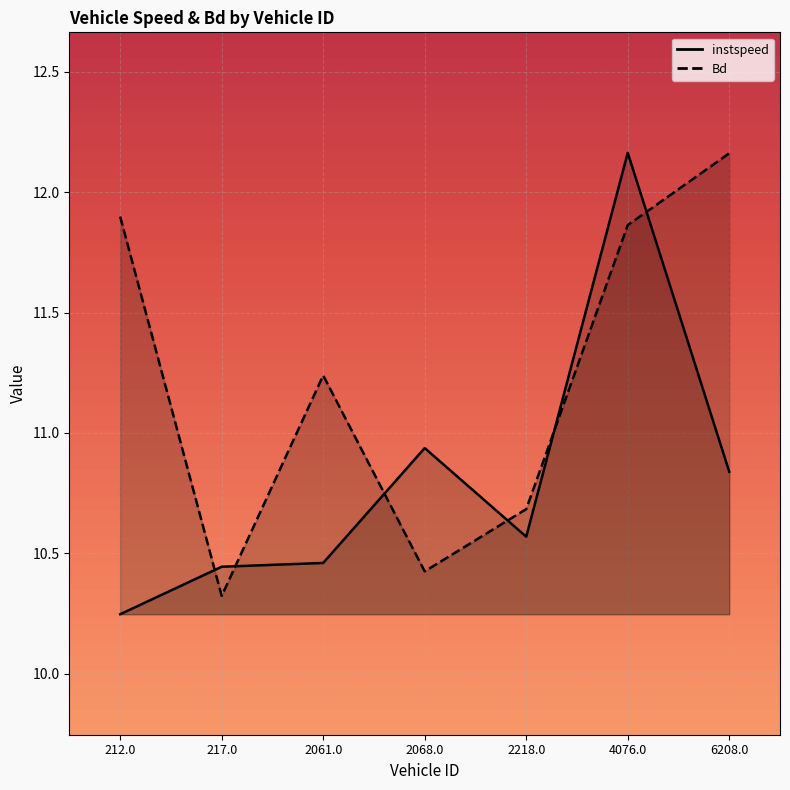

Reading left to right, extract all data points from this chart.

instspeed: 212.0=10.2	217.0=10.4	2061.0=10.5	2068.0=10.9	2218.0=10.6	4076.0=12.2	6208.0=10.8
Bd: 212.0=11.9	217.0=10.3	2061.0=11.2	2068.0=10.4	2218.0=10.7	4076.0=11.9	6208.0=12.2